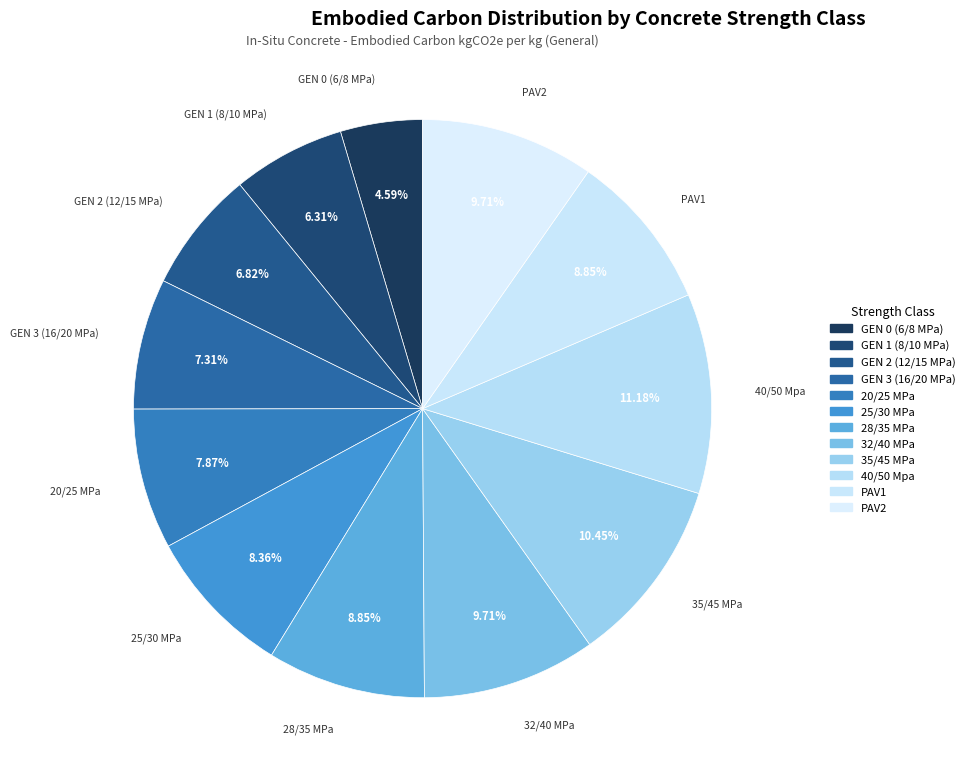

Does 28/35 MPa represent more than half of the total?

No